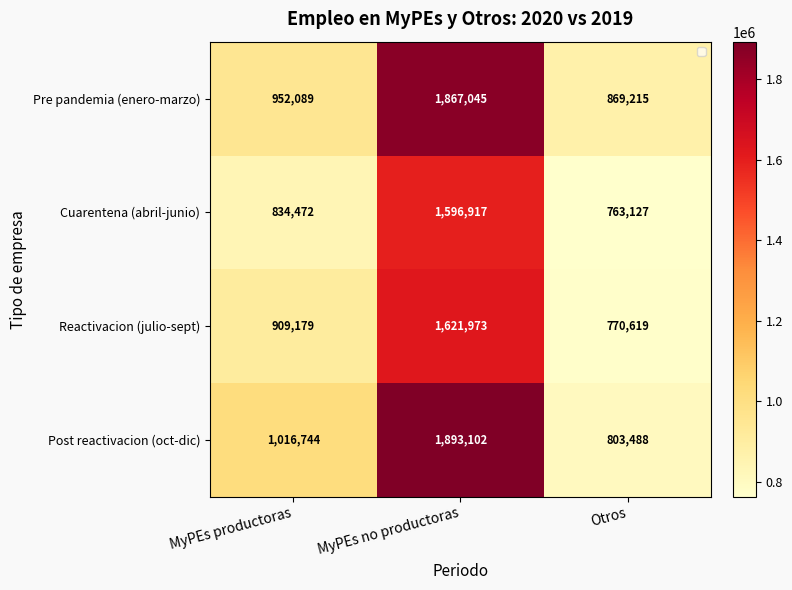

Count the Reactivacion (julio-sept) values in the range 770619 to 1621973.

3